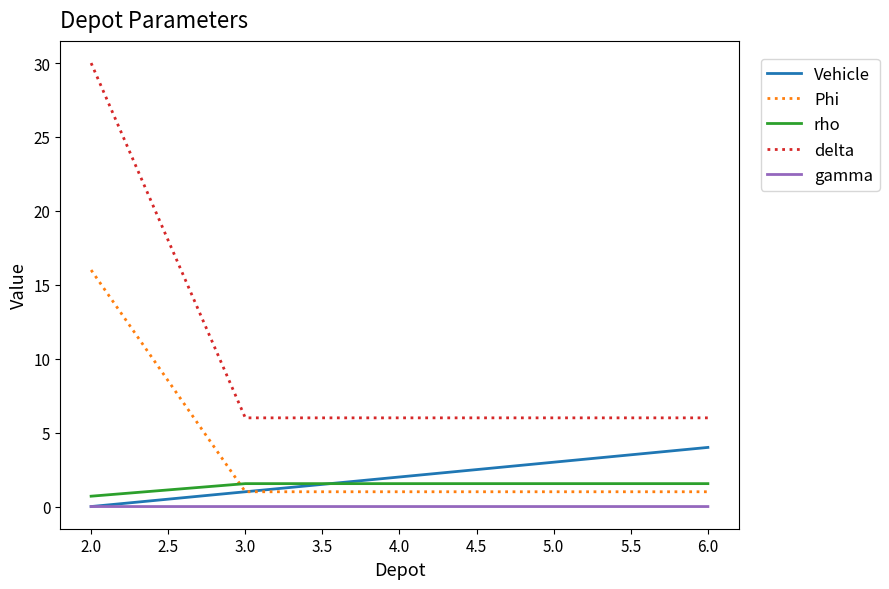

The value of Vehicle at 2.0 is 0.0. True or false?

True